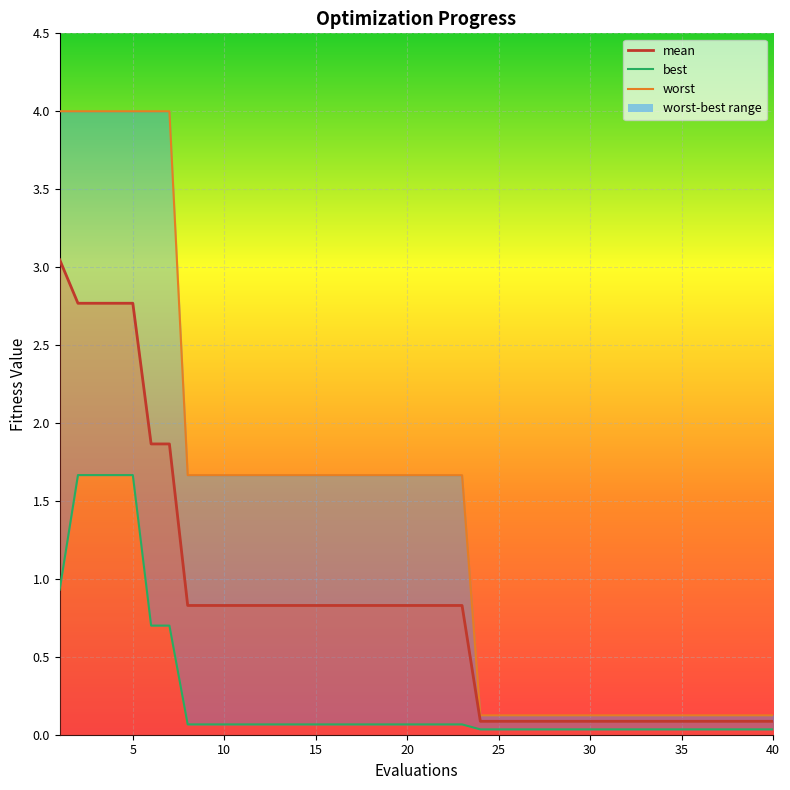

Which series has the largest range (max minus min)?

worst